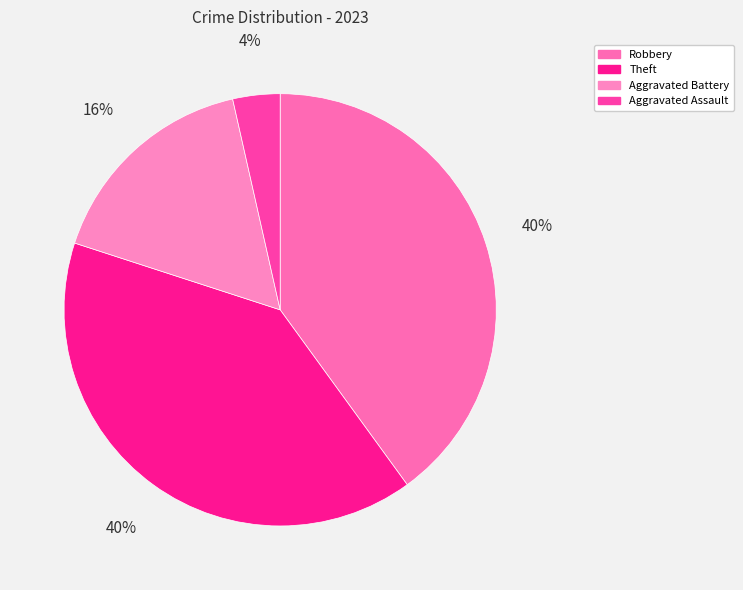

Between Aggravated Battery and Aggravated Assault, which is larger?

Aggravated Battery